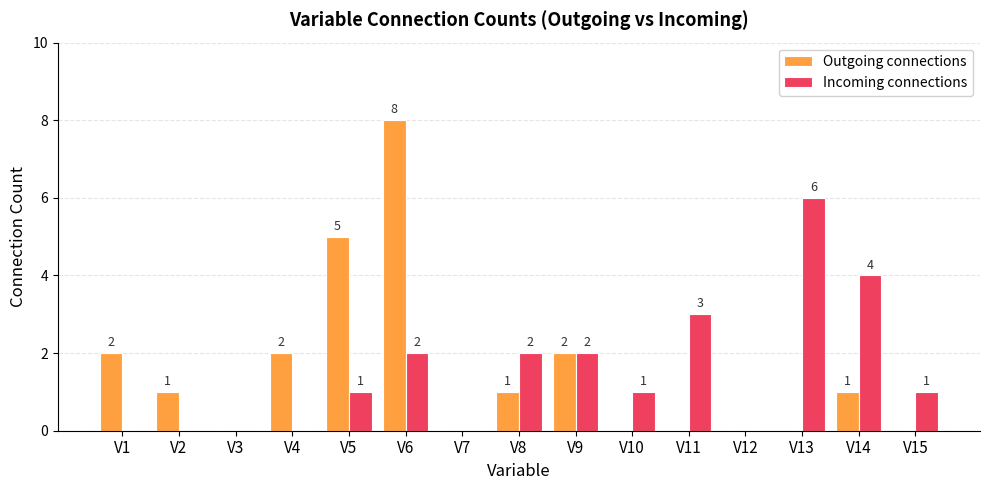

Reading right to left, list all the values displayed in this chart.

Outgoing connections: 0	1	0	0	0	0	2	1	0	8	5	2	0	1	2
Incoming connections: 1	4	6	0	3	1	2	2	0	2	1	0	0	0	0